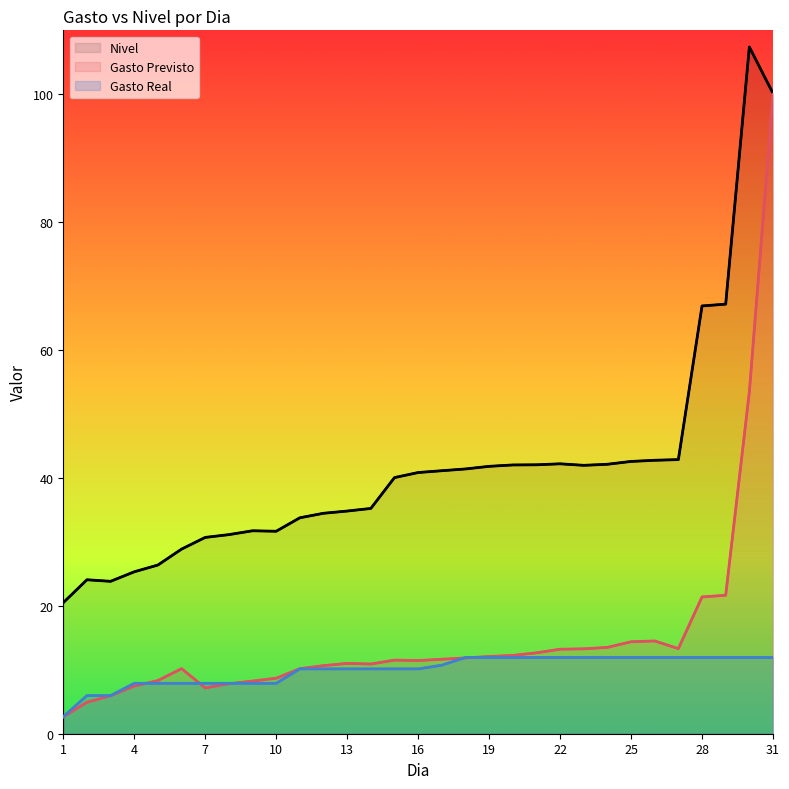

Does the chart have visible grid lines?

No